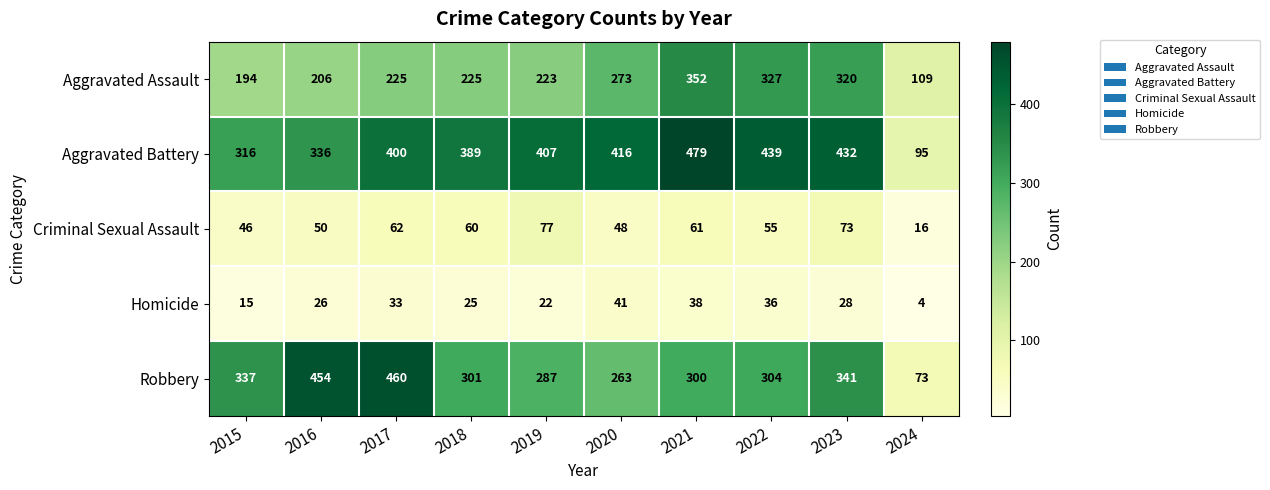

List the labels in order of Aggravated Battery value, largest first.

2021, 2022, 2023, 2020, 2019, 2017, 2018, 2016, 2015, 2024